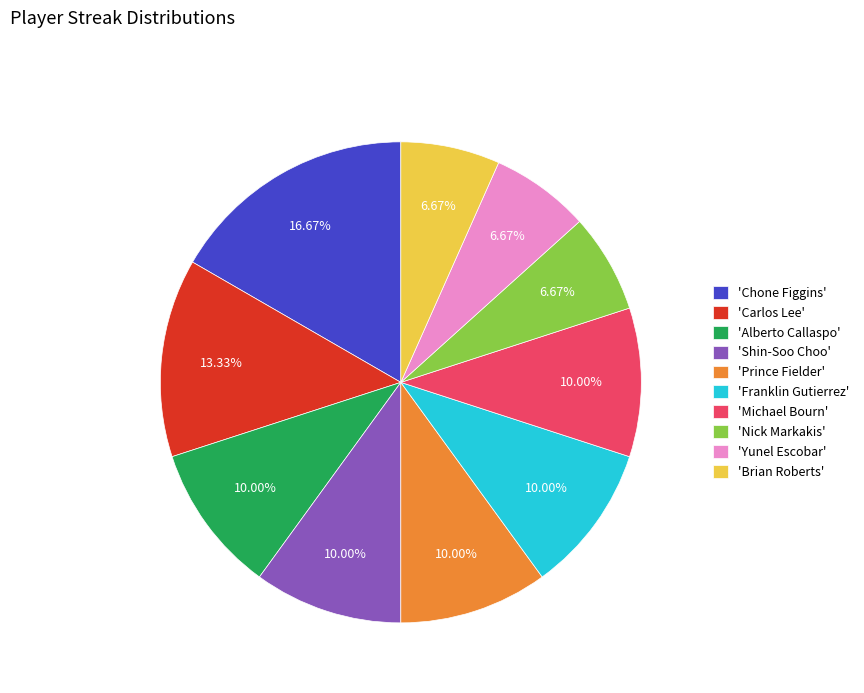

Is the sum of 'Prince Fielder' and 'Michael Bourn' greater than half?

No